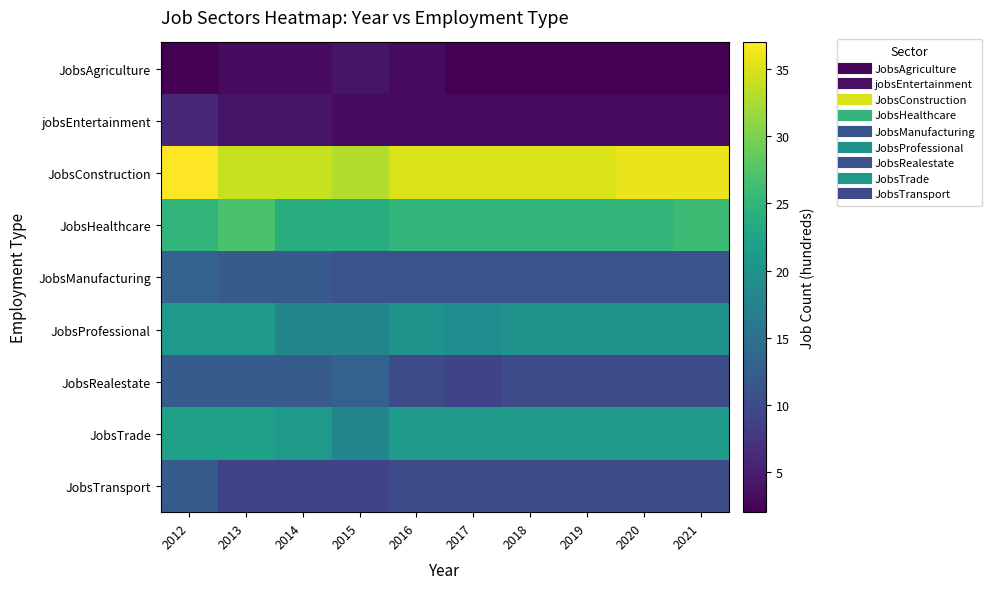

At 2021, list the series in order from largest to smallest.

JobsConstruction, JobsHealthcare, JobsTrade, JobsProfessional, JobsManufacturing, JobsRealestate, JobsTransport, jobsEntertainment, JobsAgriculture